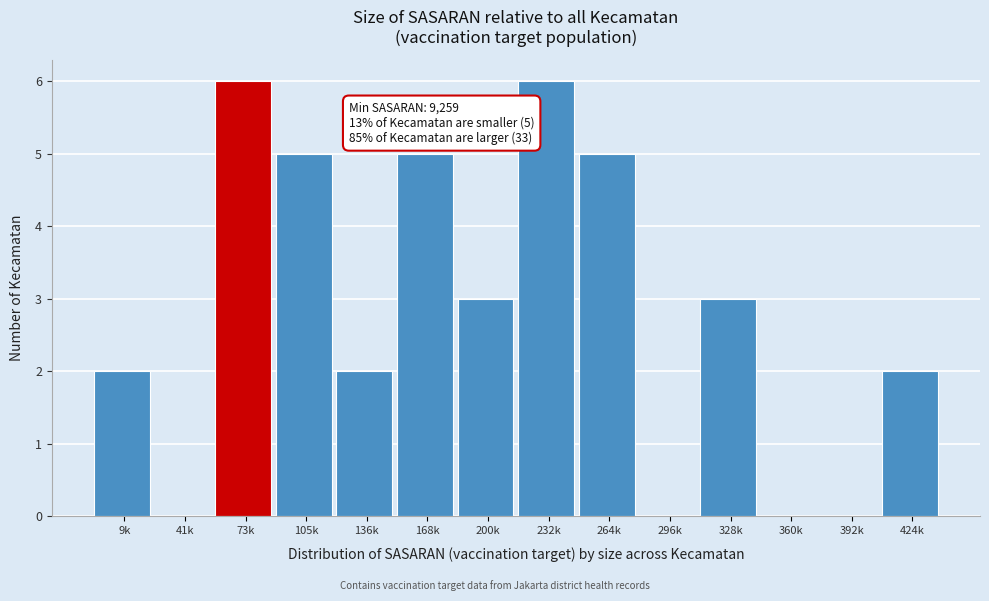

Reading right to left, transcribe all the data shown in this chart.

424k=2	392k=0	360k=0	328k=3	296k=0	264k=5	232k=6	200k=3	168k=5	136k=2	105k=5	73k=6	41k=0	9k=2